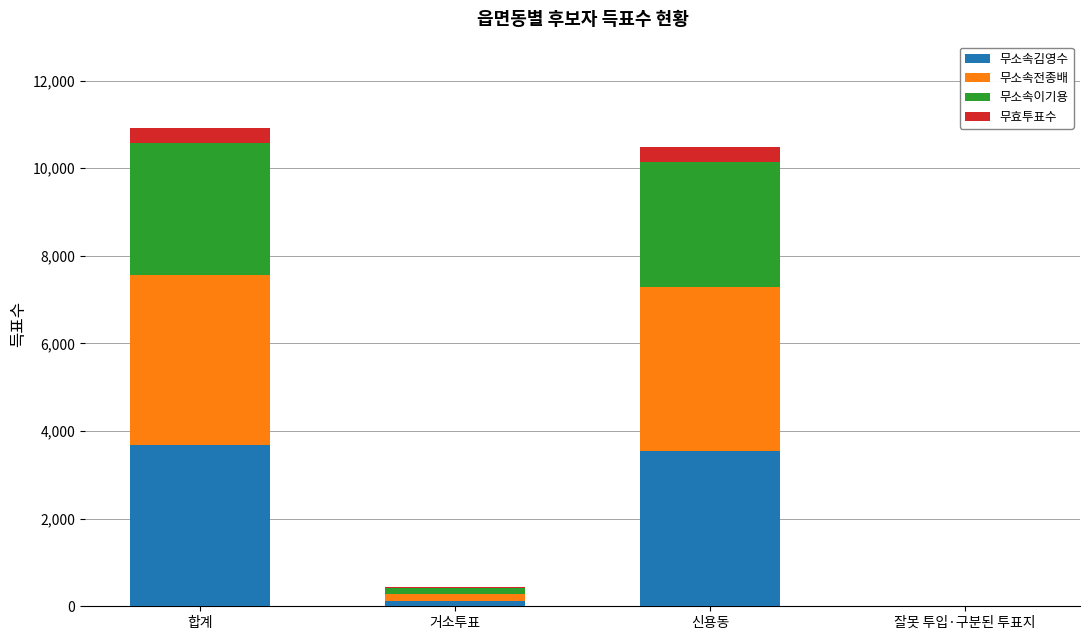

What is the total value across all series at 합계?

10924